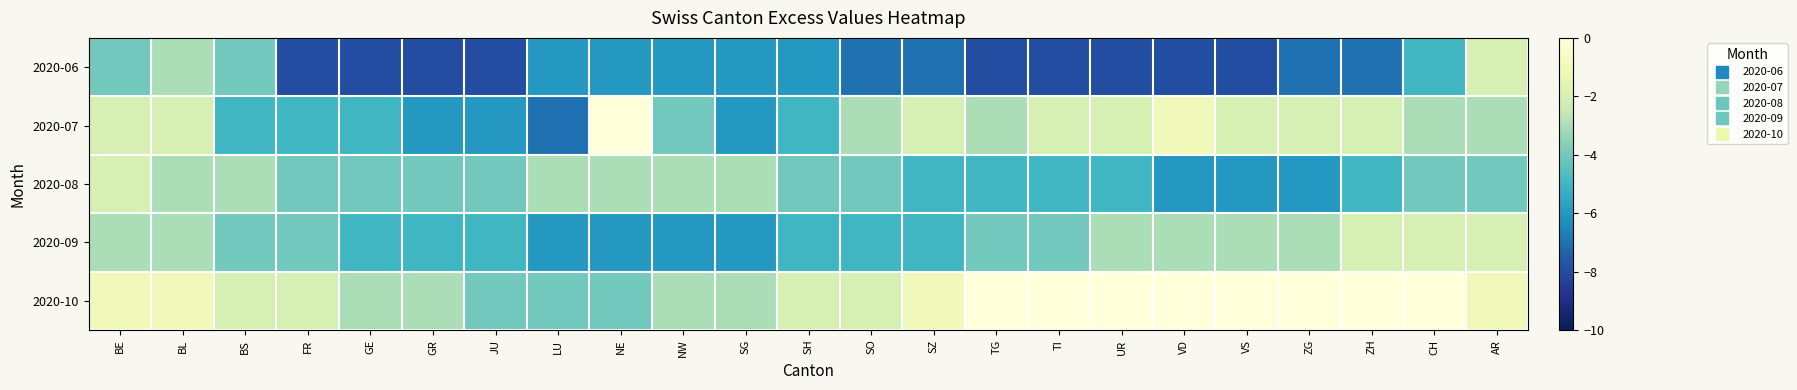

What is the total value across all series at BL?

-12